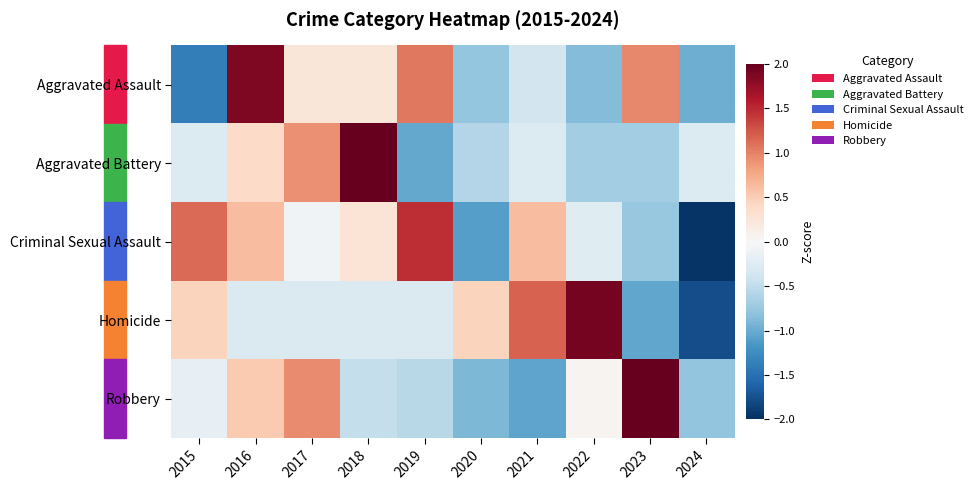

At which category does the chart reach its minimum across all series?

2024